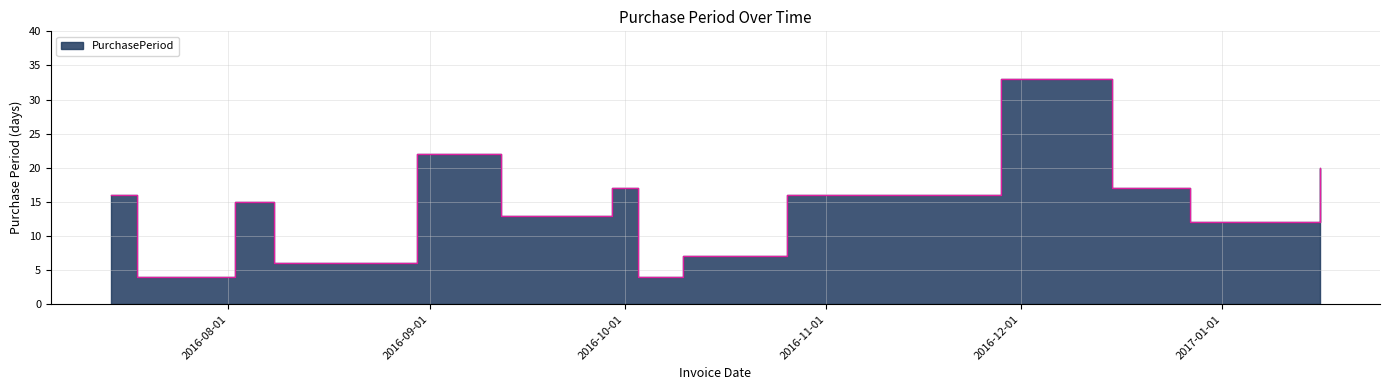

What is the difference between the maximum and minimum values?

29